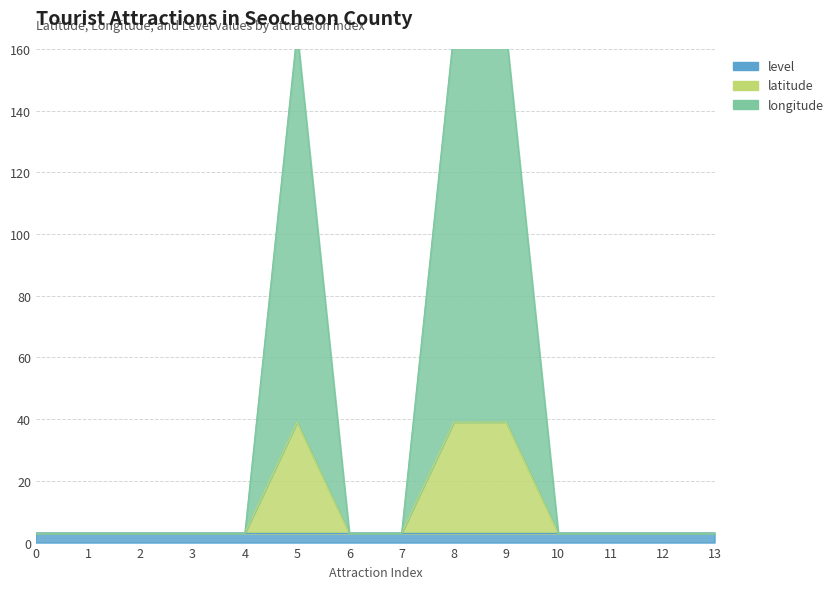

What value does the latitude series have at 7?

3.0